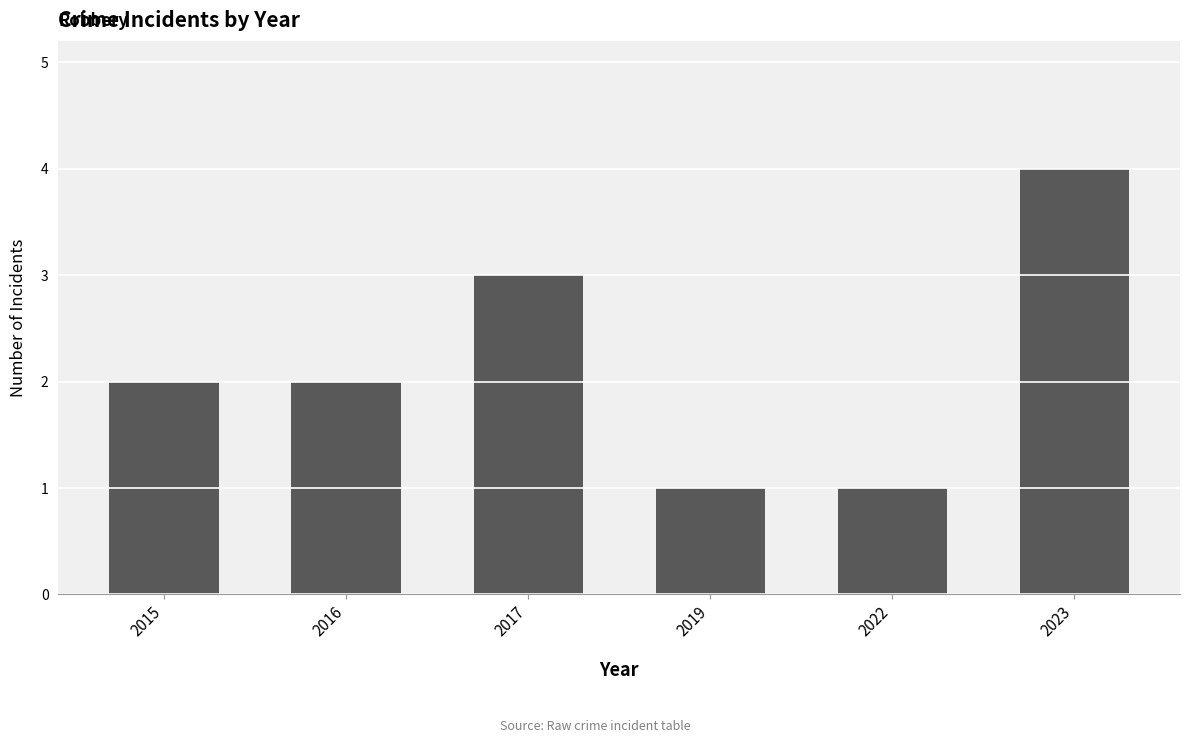

Which label corresponds to the largest value in the chart?

2023